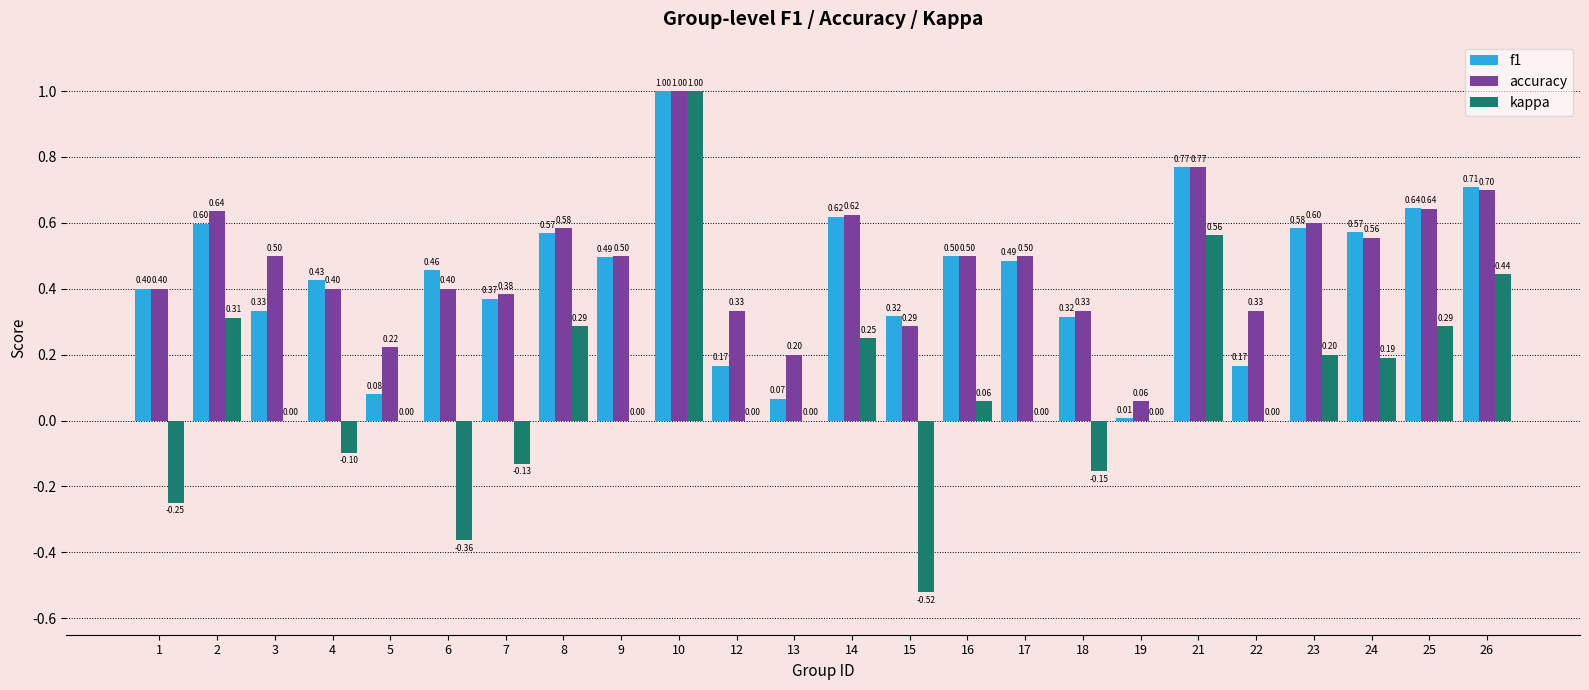

Does the chart contain stacked bars?

No